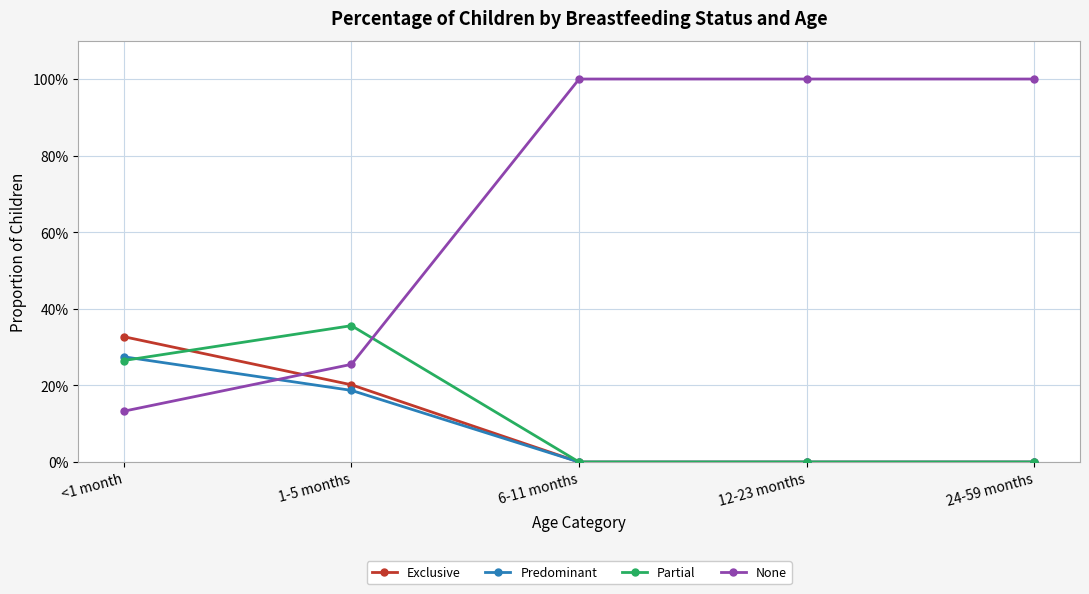

Reading right to left, what are all the values shown in this chart?

Exclusive: 0.0	0.0	0.0	0.2	0.3
Predominant: 0.0	0.0	0.0	0.2	0.3
Partial: 0.0	0.0	0.0	0.4	0.3
None: 1.0	1.0	1.0	0.3	0.1